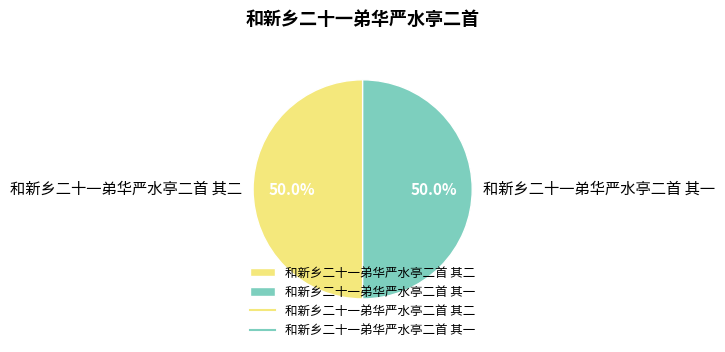

The 和新乡二十一弟华严水亭二首 其一 slice represents 64% of the pie. True or false?

False